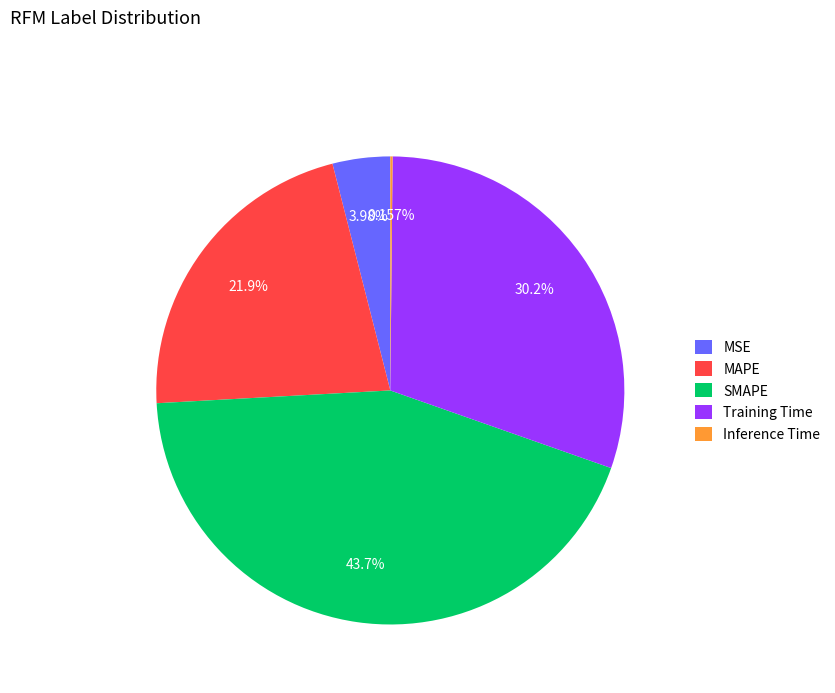

Approximately how many times larger is the value at MAPE compared to SMAPE?

0.5